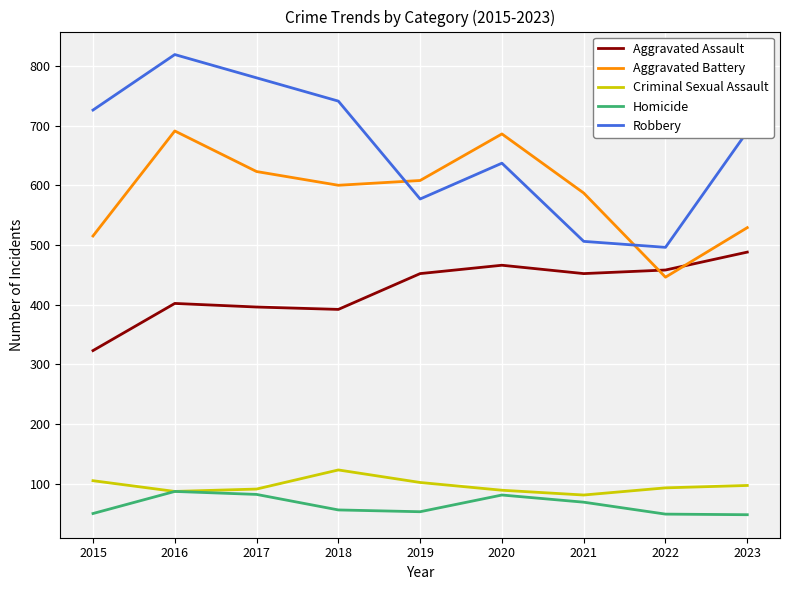

How many interior local valleys does the Aggravated Assault series have?

2